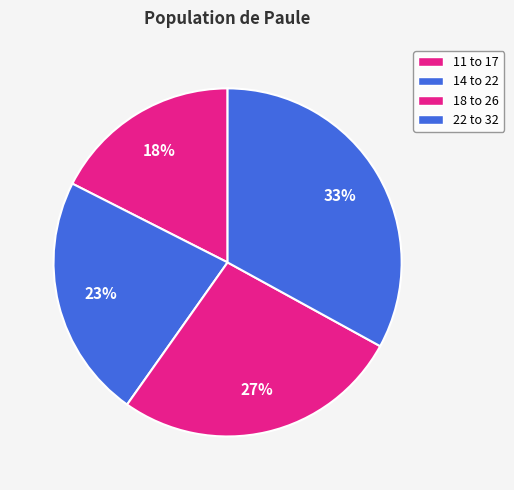

Which category has the smallest portion of the pie?

11 to 17